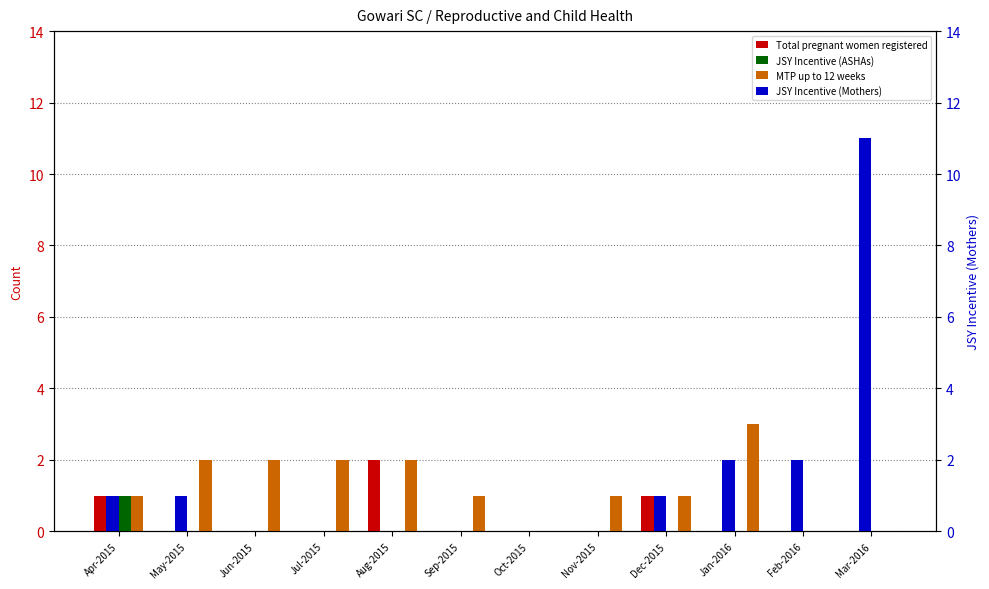

How many values in JSY Incentive (ASHAs) are above zero?

1